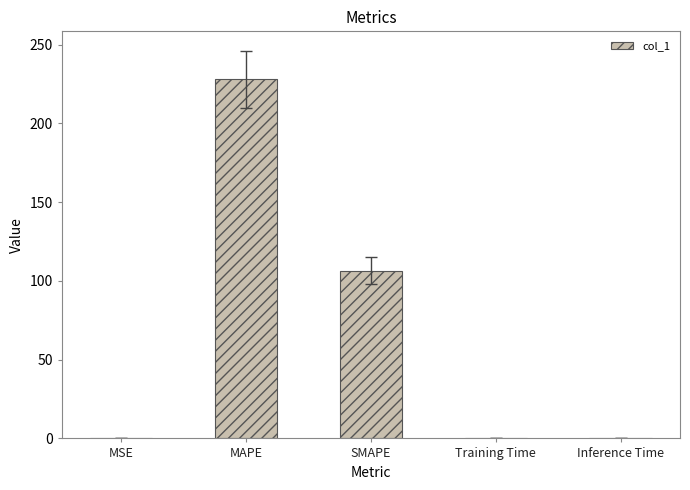

Which category has the highest value across all series?

MAPE